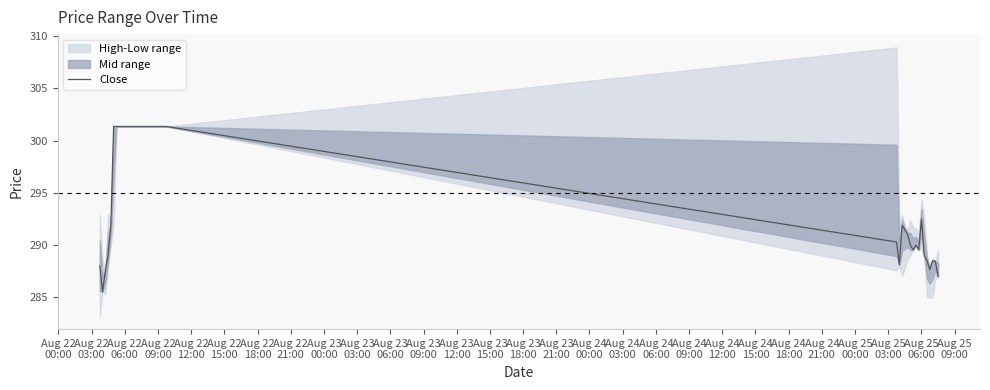

What is the smallest value displayed?

285.5